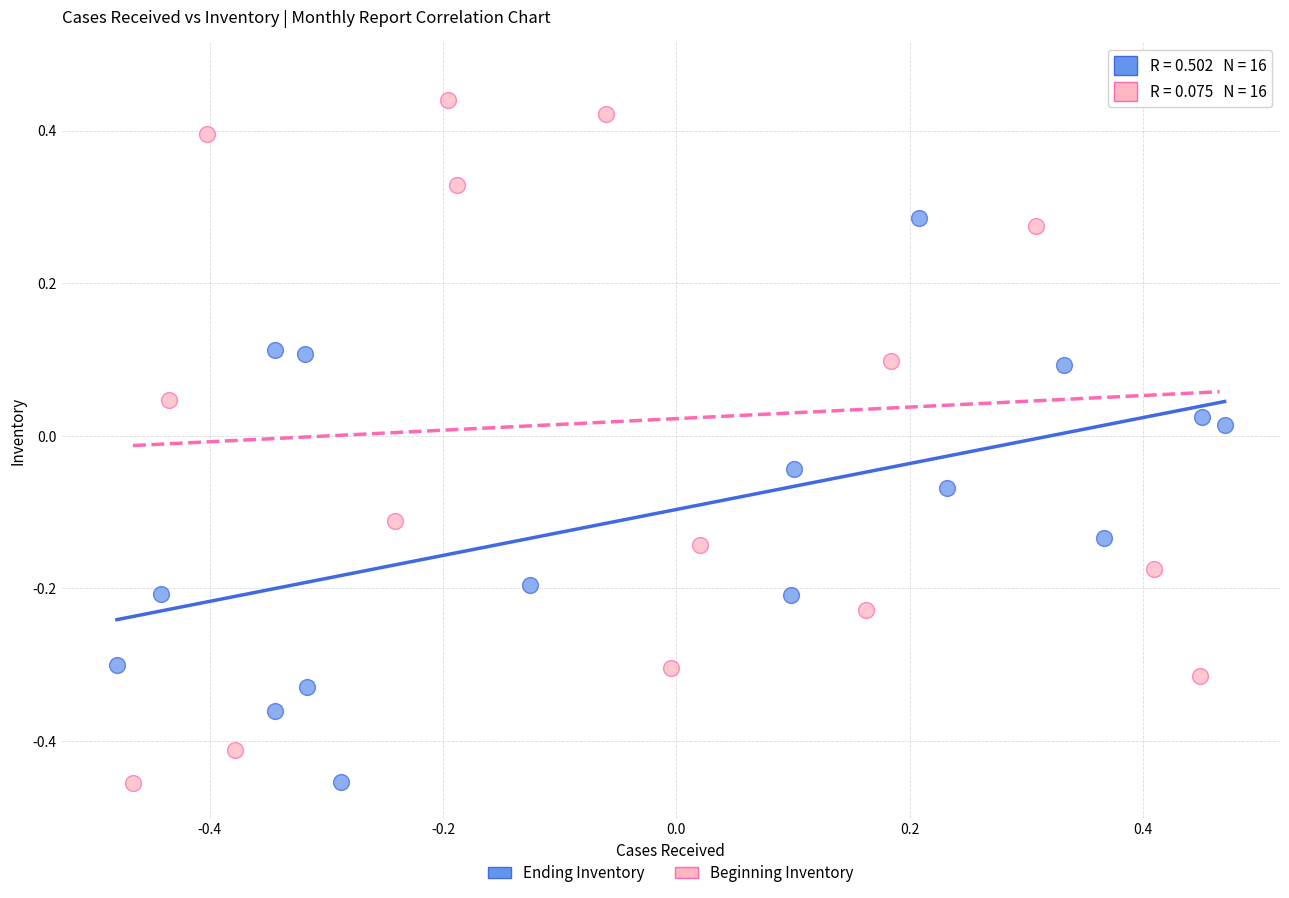

Which series reaches the maximum Y coordinate?

Beginning Inventory